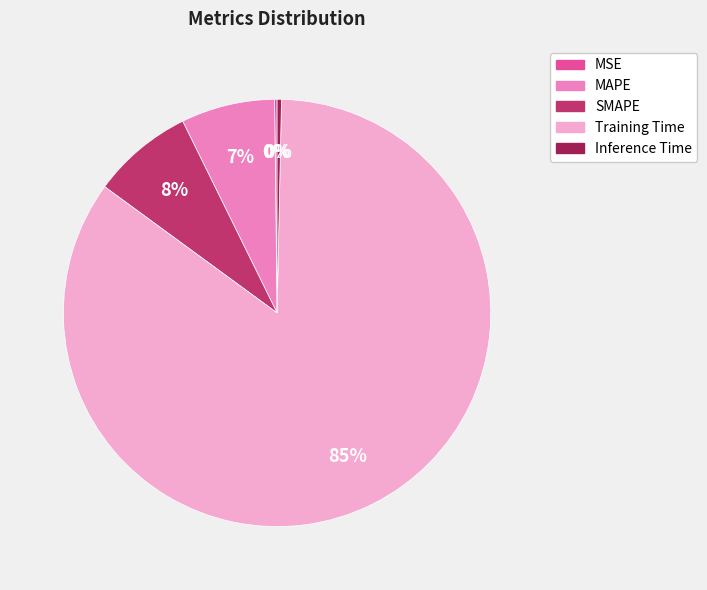

To the nearest percent, what percentage of the pie is SMAPE?

8%